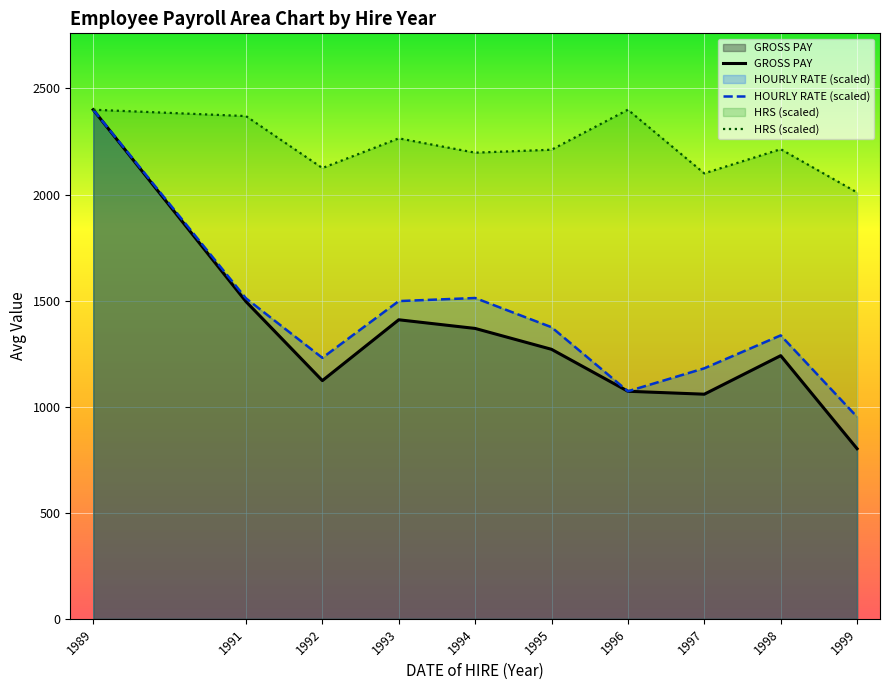

Reading right to left, what are all the values shown in this chart?

GROSS PAY: 802.2	1240.8	1059.1	1072.9	1270.7	1369.1	1409.9	1123.1	1495.8	2400.0
HOURLY RATE (scaled): 952.0	1336.4	1181.2	1072.9	1374.9	1512.5	1498.0	1230.5	1511.0	2400.0
HRS (scaled): 2010.0	2214.0	2100.0	2400.0	2211.4	2197.5	2265.0	2125.0	2370.0	2400.0